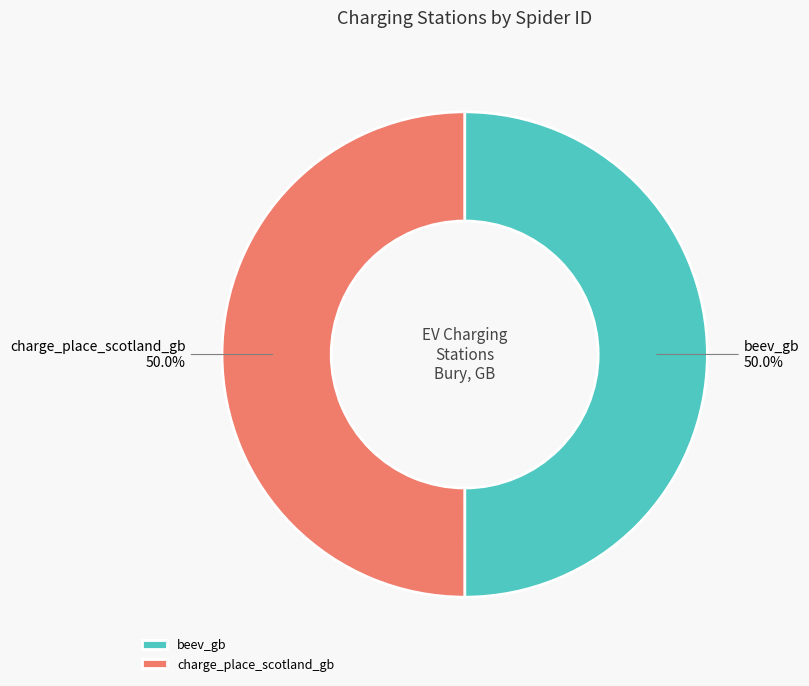

What is the ratio of the value at charge_place_scotland_gb to the value at beev_gb?

1.0